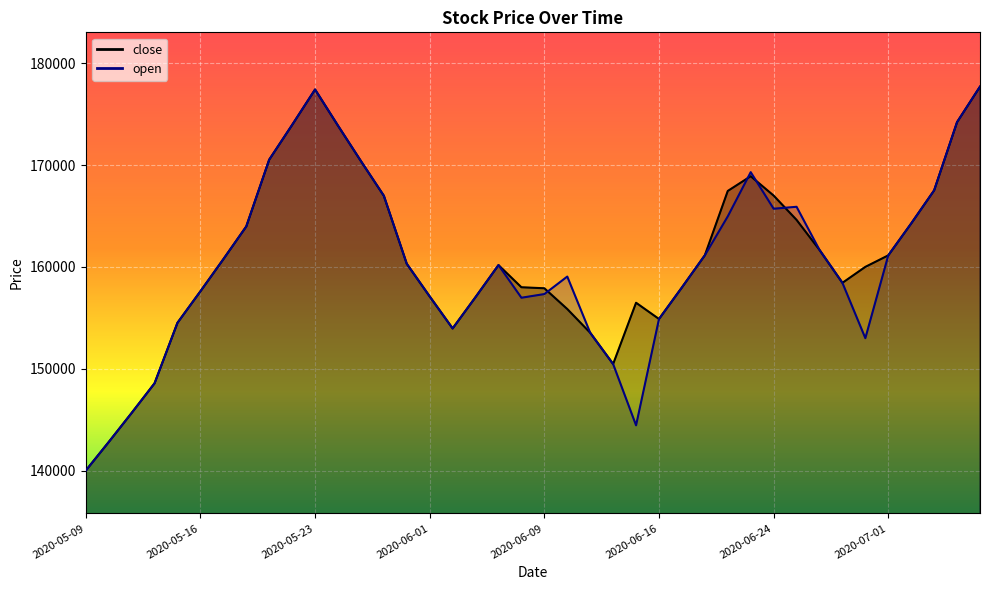

Is the value of close at 2020-06-22 greater than the value of open at 2020-05-18?

Yes